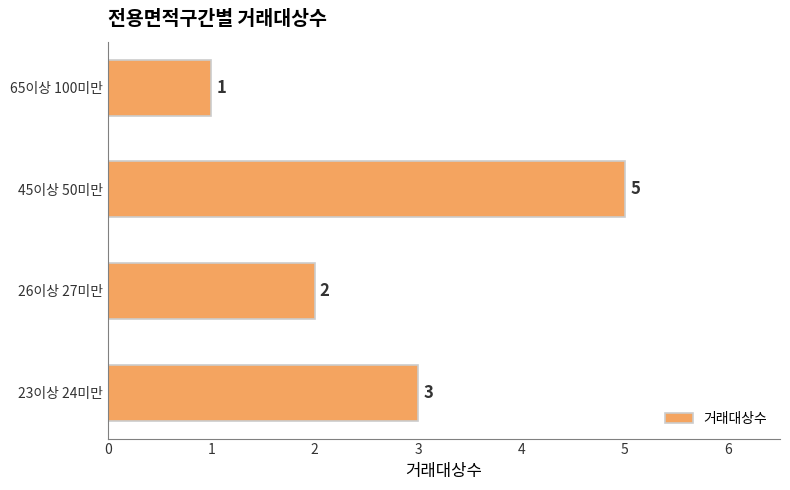

Is it true that the value at 65이상 100미만 is 1?

True